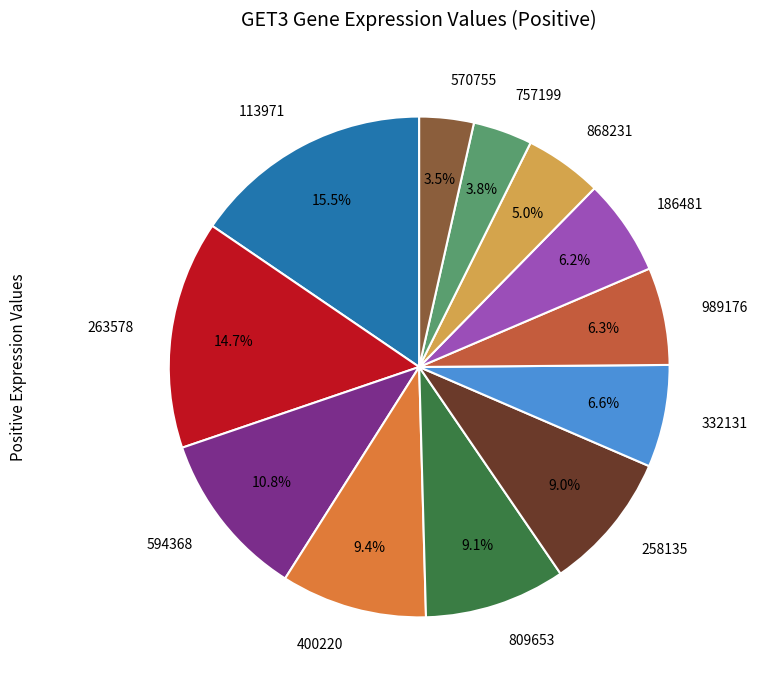

Which has a higher value, 258135 or 263578?

263578